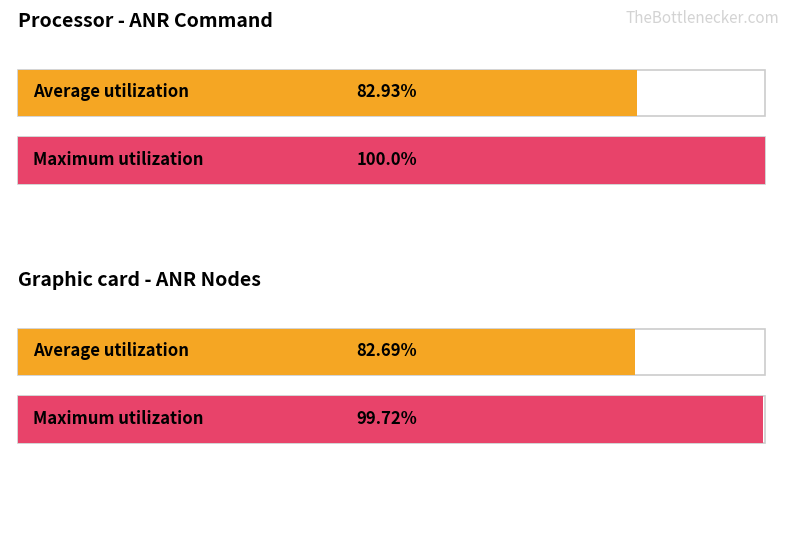

True or false: Unique types by childNum has a value of 0 at 1.

False